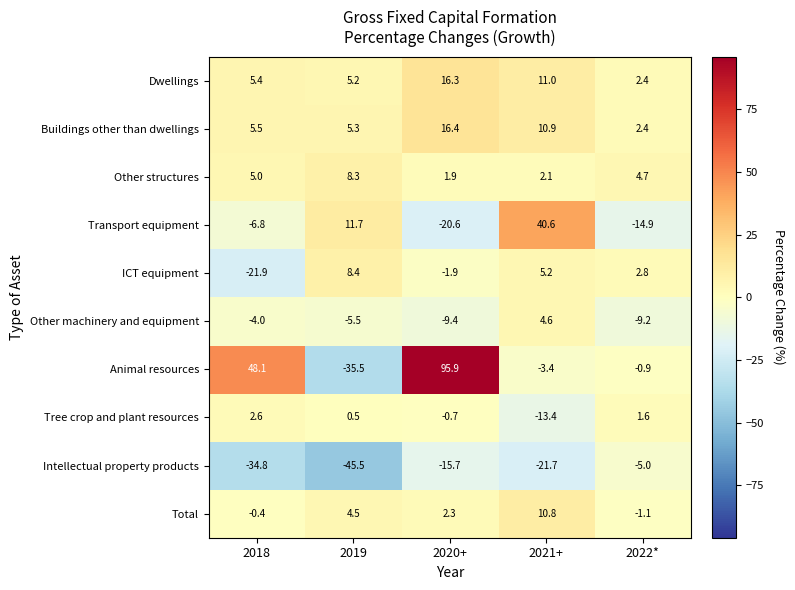

List the series in order of their peak value, lowest first.

Intellectual property products, Tree crop and plant resources, Other machinery and equipment, Other structures, ICT equipment, Total, Dwellings, Buildings other than dwellings, Transport equipment, Animal resources